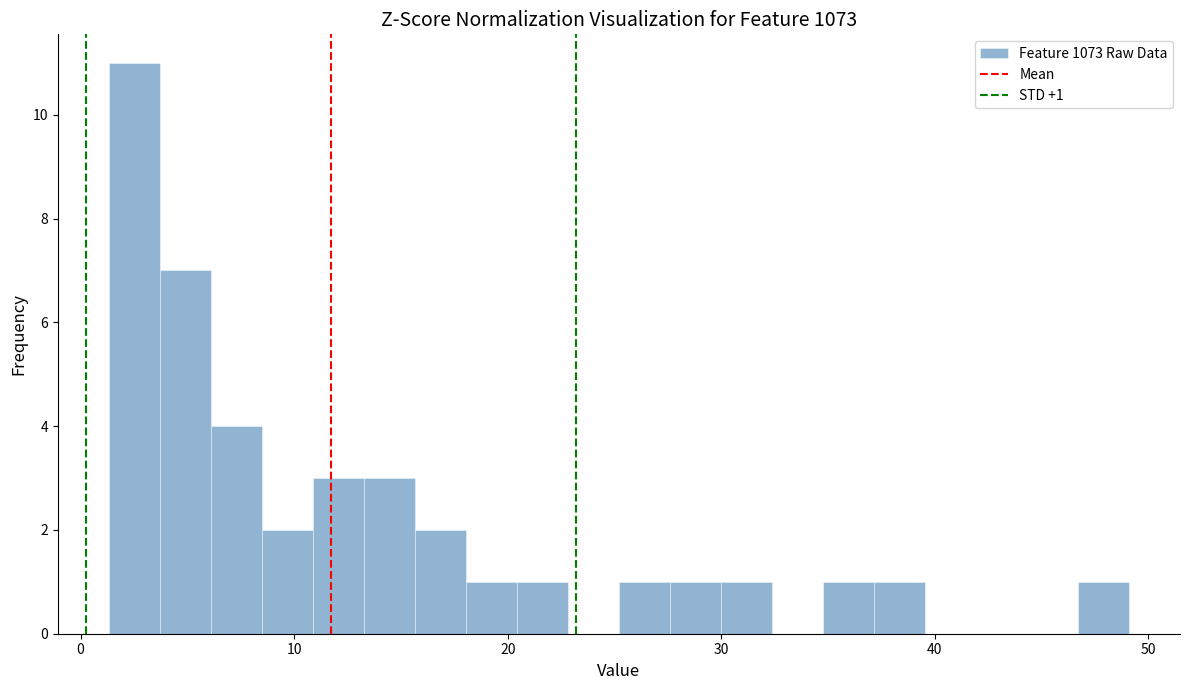

Read against the x-axis, roughly where is the centre of the tallest bar?

3